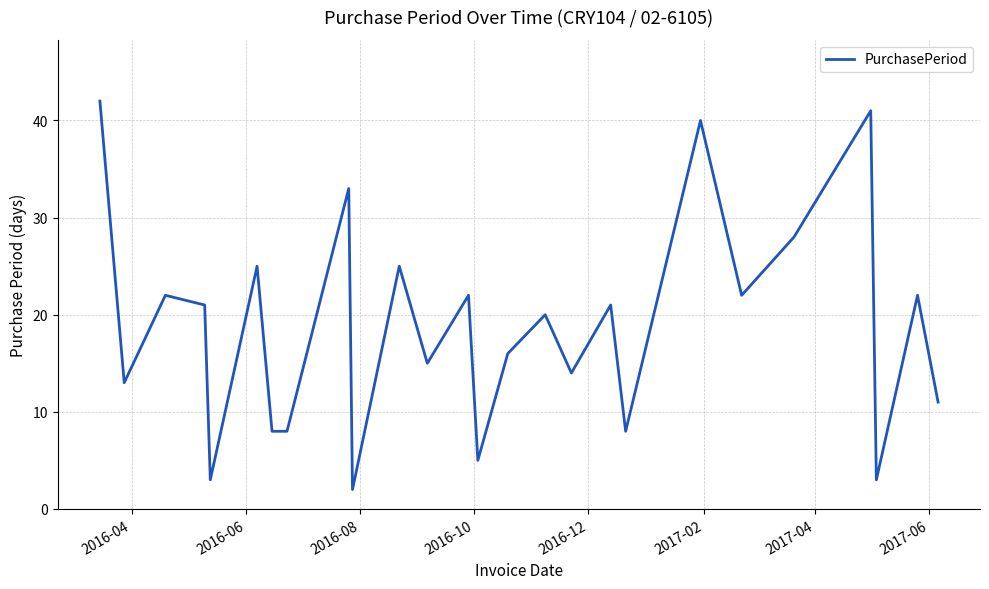

What is the difference between the maximum and minimum values?

40